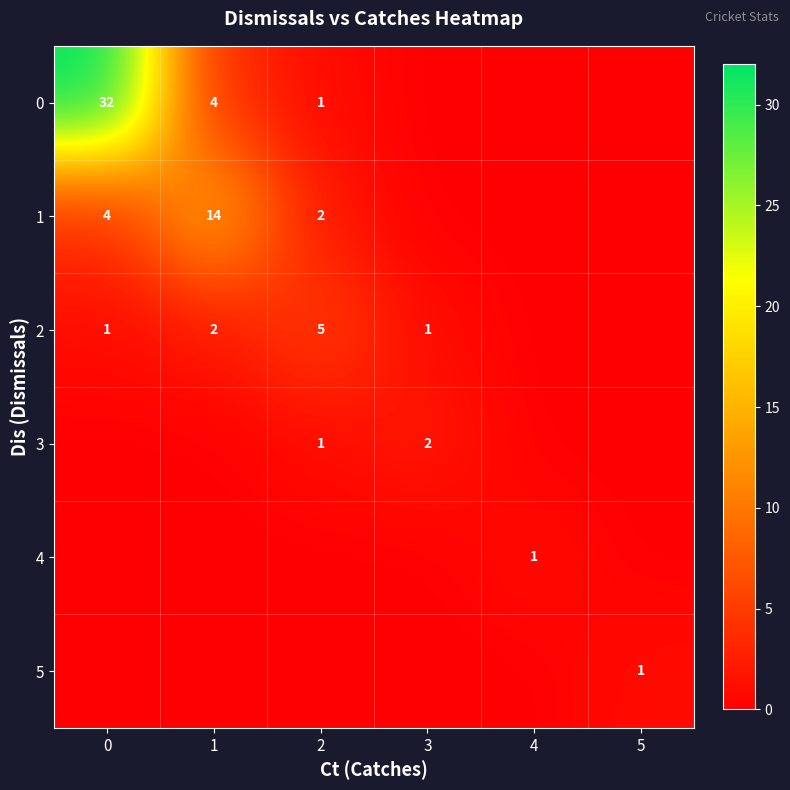

What is the total value across all series at 0?

37